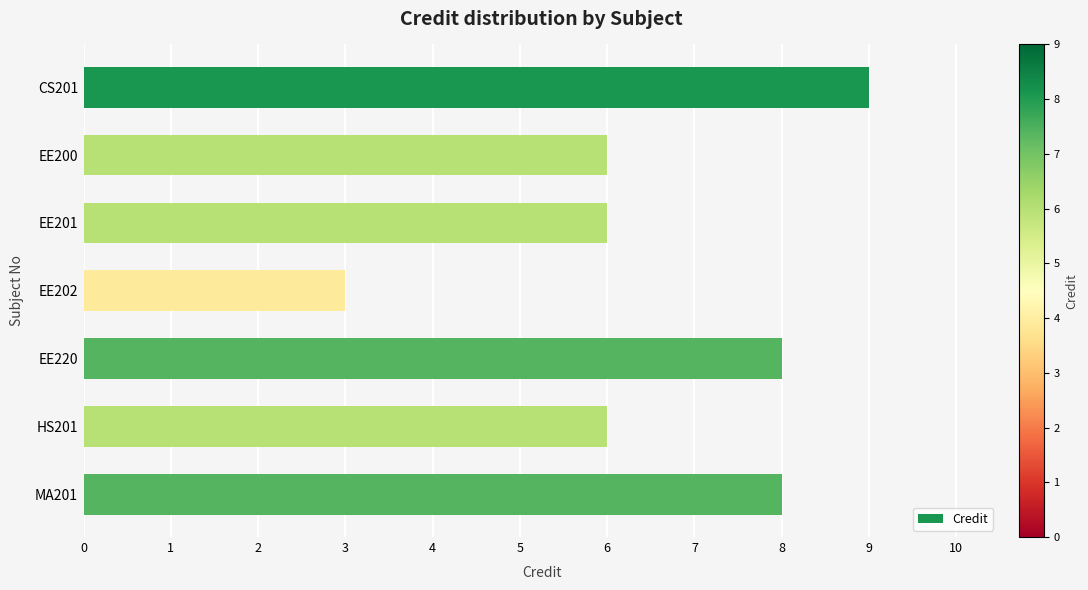

What is the change in value from EE202 to HS201?

+3